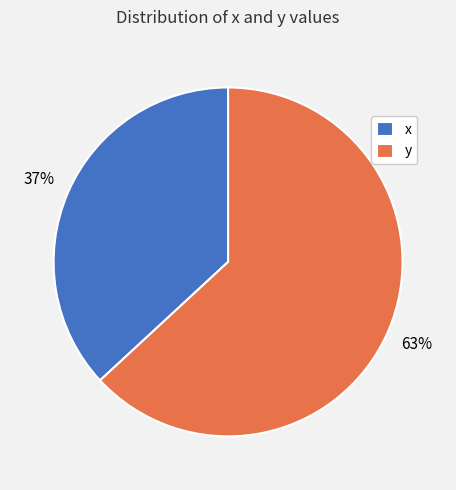

To the nearest percent, what is the difference between the y and x slice percentages?

26%